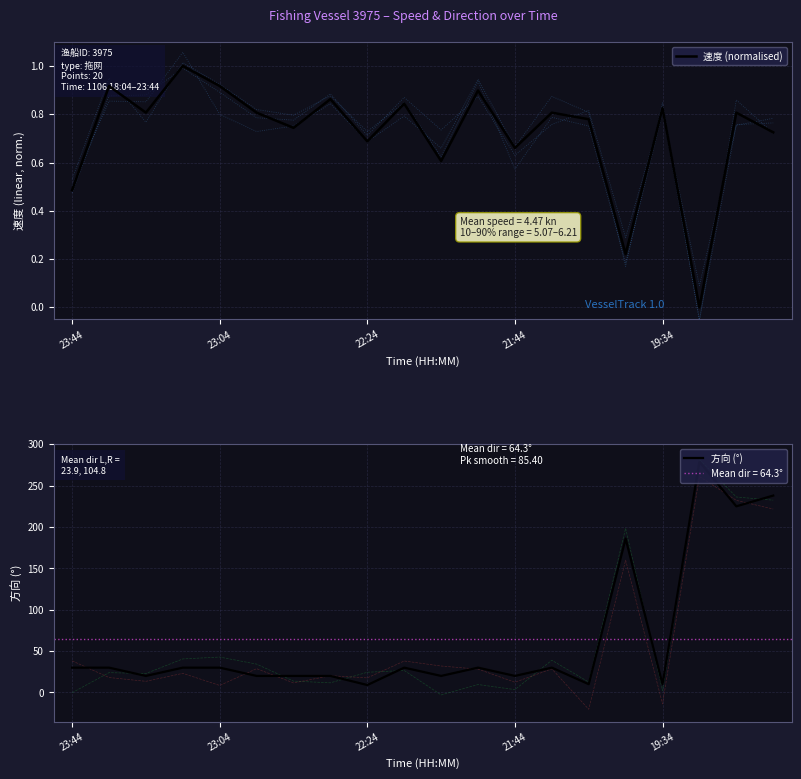

How many series are shown in this chart?

2